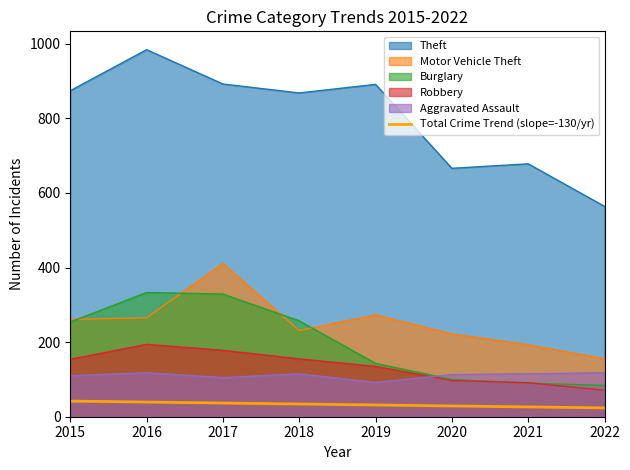

What is the smallest value displayed?

23.6